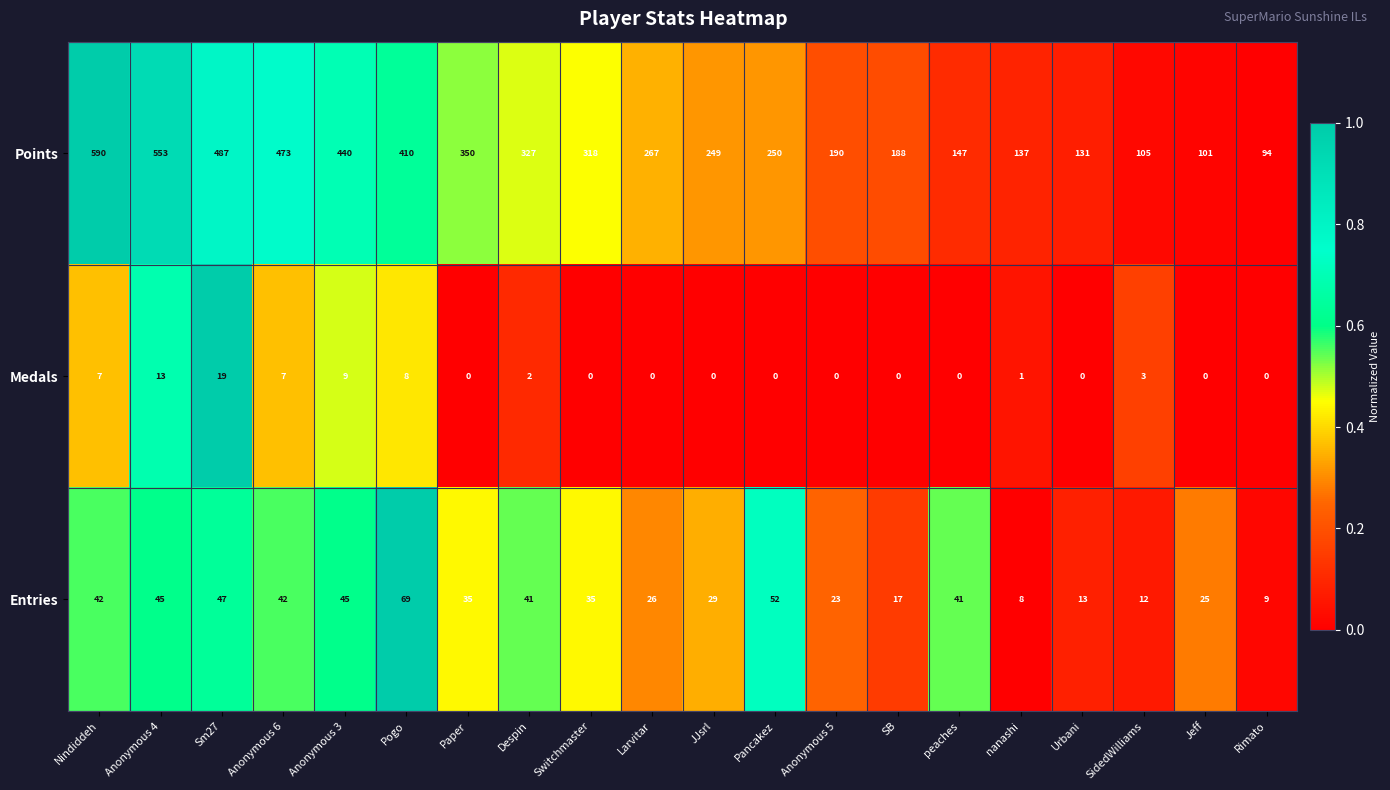

What is the difference between the highest and lowest values at Pancakez?

250